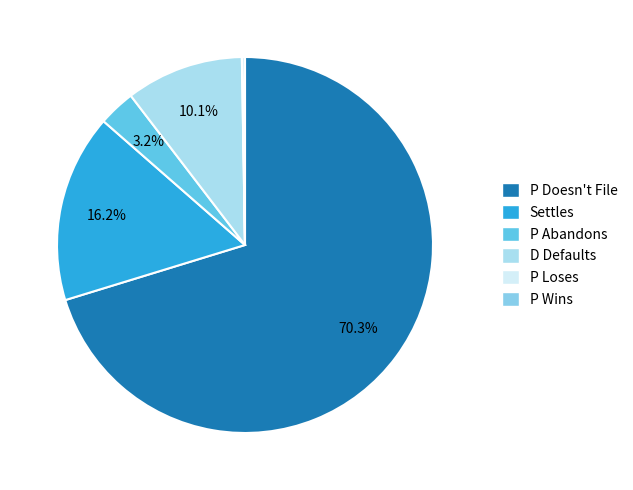

True or false: P Doesn't File accounts for 59% of the total.

False